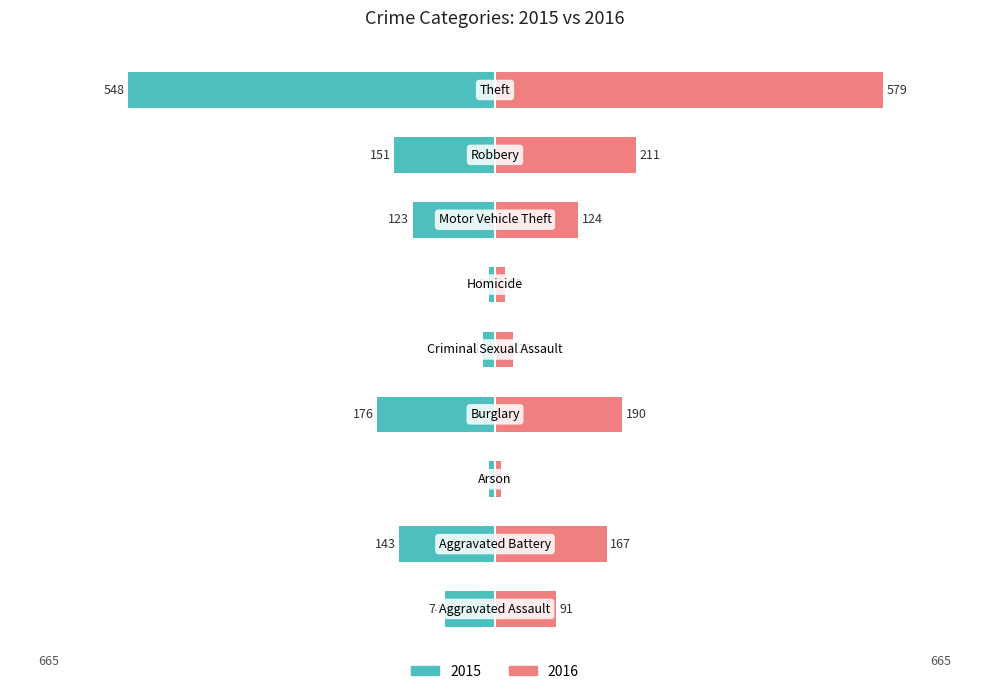

What is the sum of all 2016 values?

1413